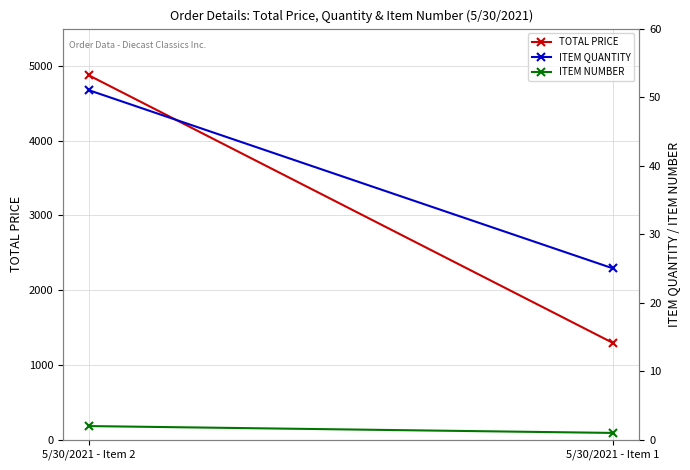

Where is ITEM QUANTITY nearest to the value 38?

5/30/2021 - Item 2